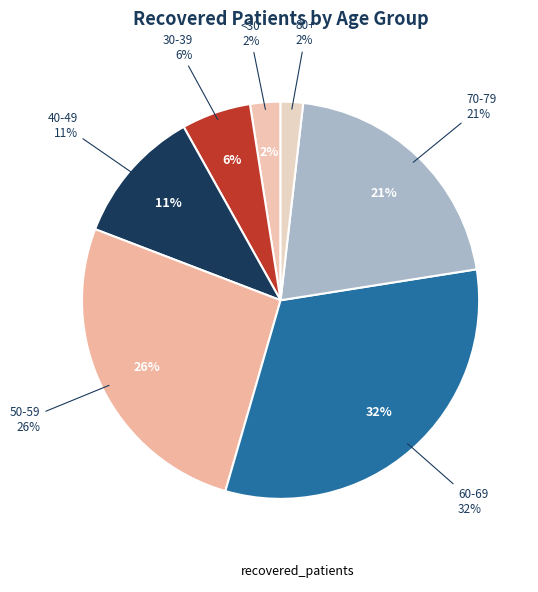

Is there a majority slice in this chart?

No